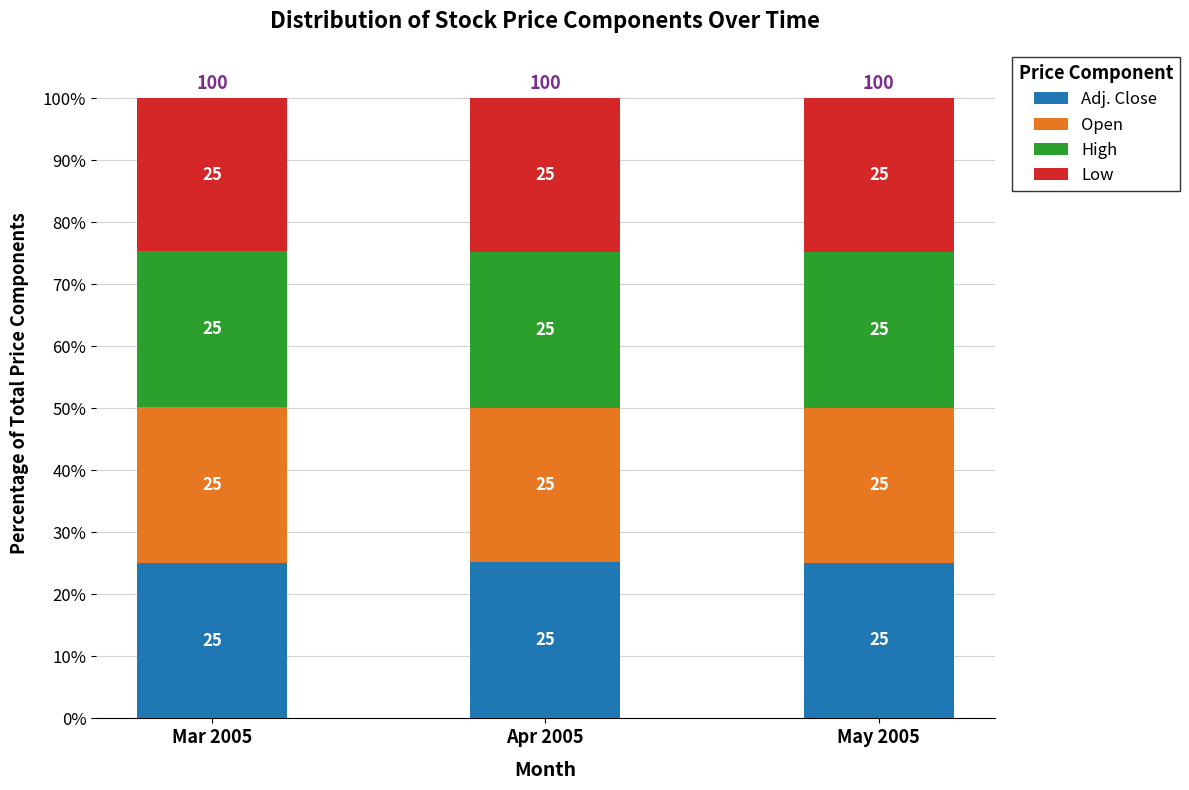

Is it true that Adj. Close equals 25.1 at May 2005?

True